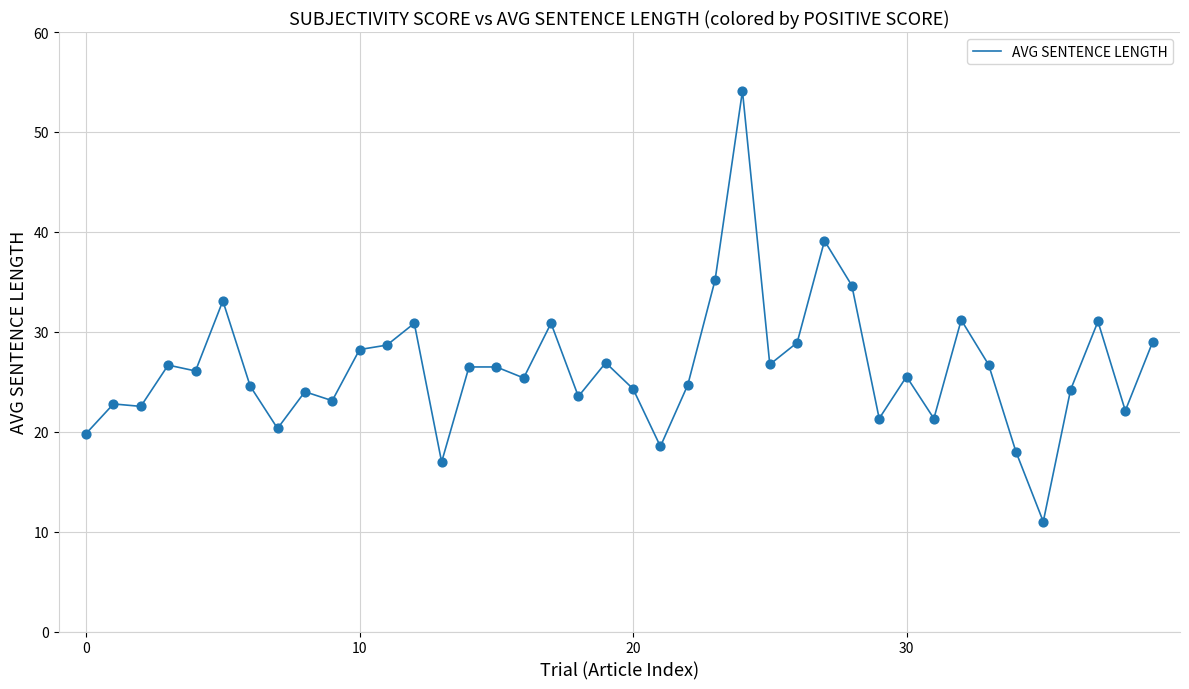

What is the difference between the maximum and minimum values?

43.1